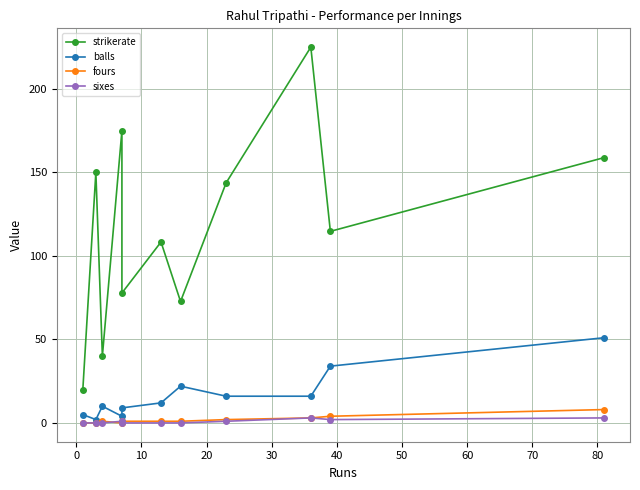

Is this an area chart (filled region under the line)?

No